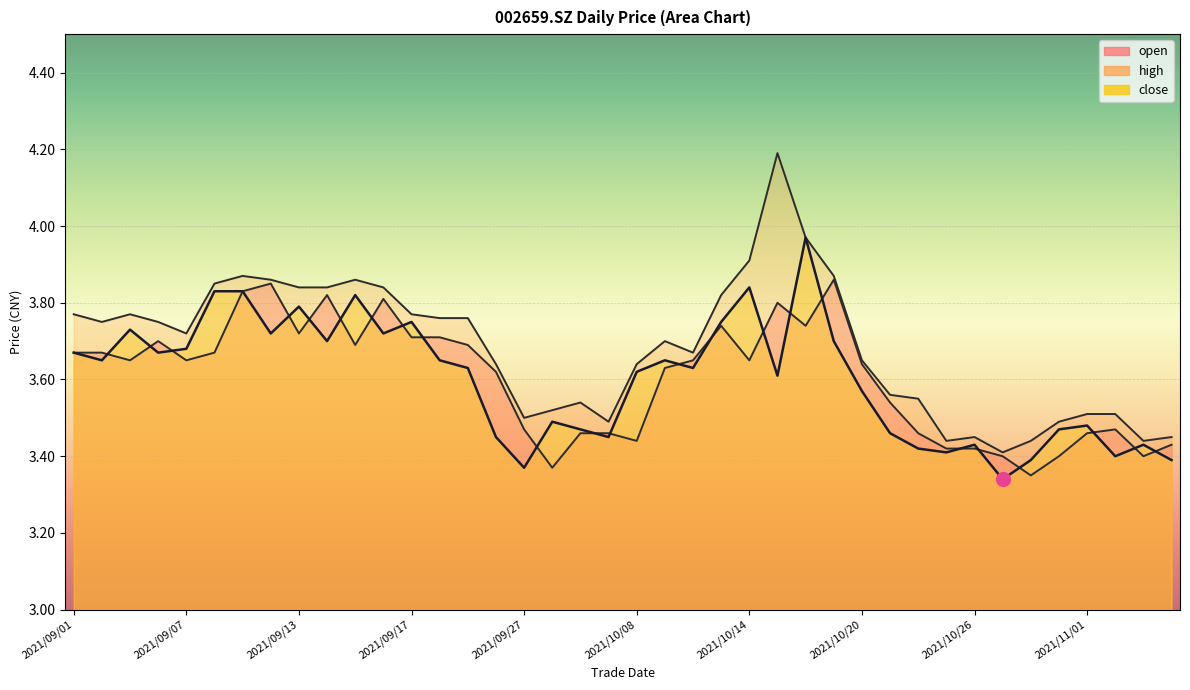

Which series has the largest Y range (max minus min)?

high